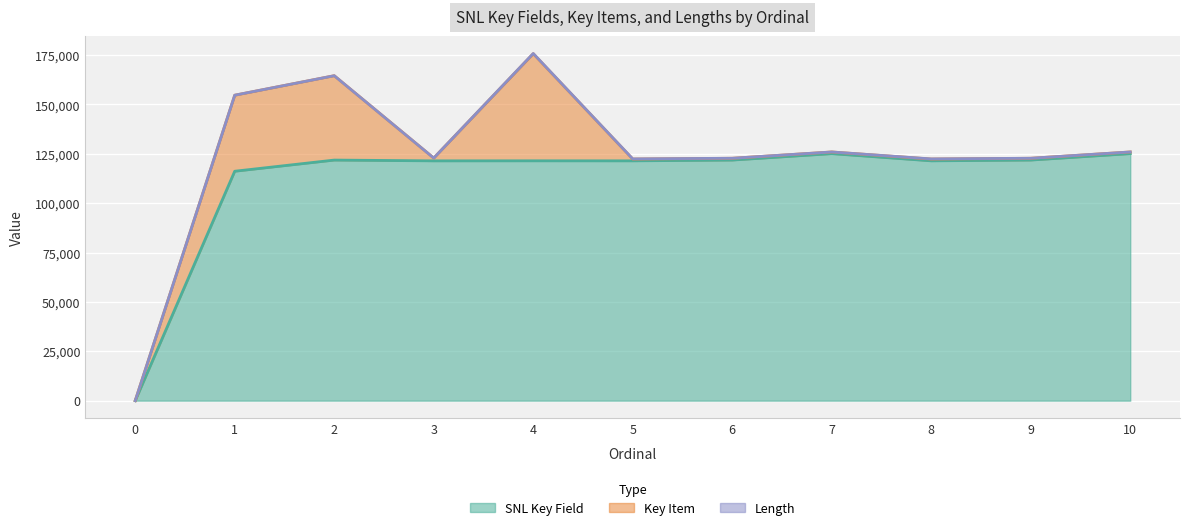

Reading left to right, transcribe all the data shown in this chart.

SNL Key Field: 0=0	1=116149	2=121800	3=121407	4=121429	5=121413	6=121804	7=125057	8=121414	9=121805	10=125058
Key Item: 0=0	1=38486	2=42721	3=1417	4=54226	5=906	6=907	7=854	8=906	9=907	10=855
Length: 0=1	1=20	2=0	3=9	4=120	5=80	6=20	7=0	8=80	9=20	10=0